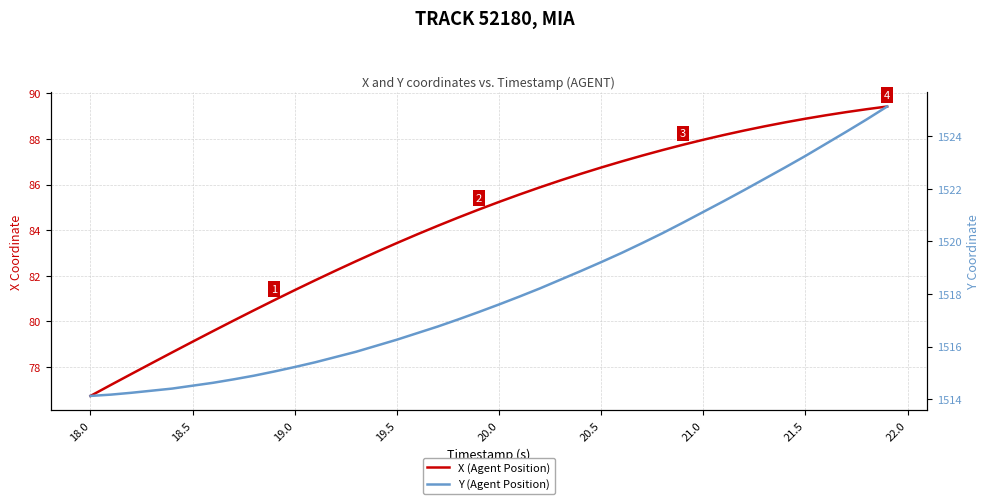

True or false: X (Agent Position) and Y (Agent Position) cross at least once.

False